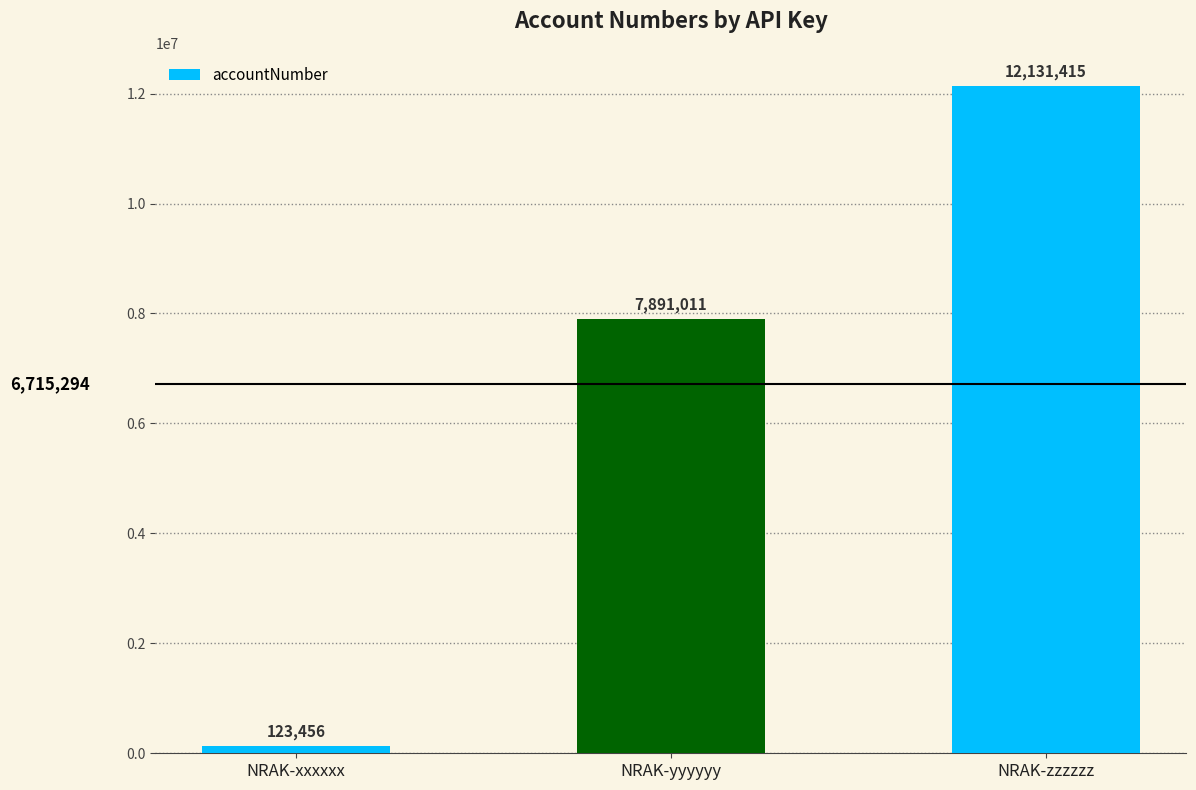

How many values are below 7891011?

1